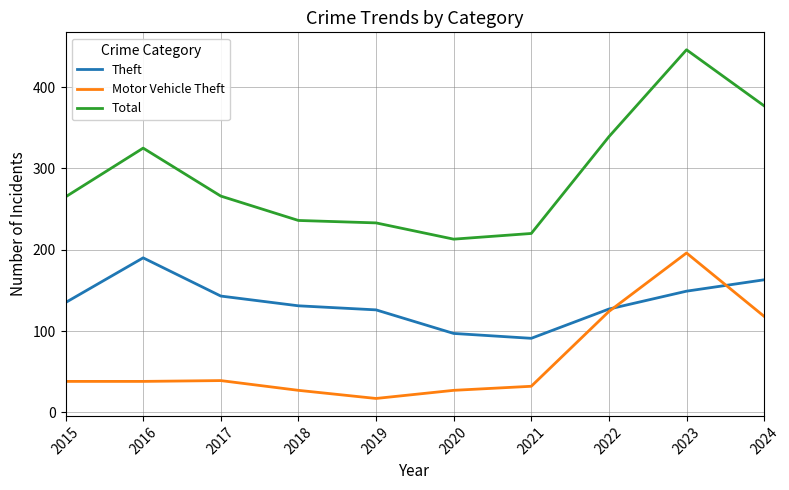

Rank the series by their average value, from highest to lowest.

Total, Theft, Motor Vehicle Theft